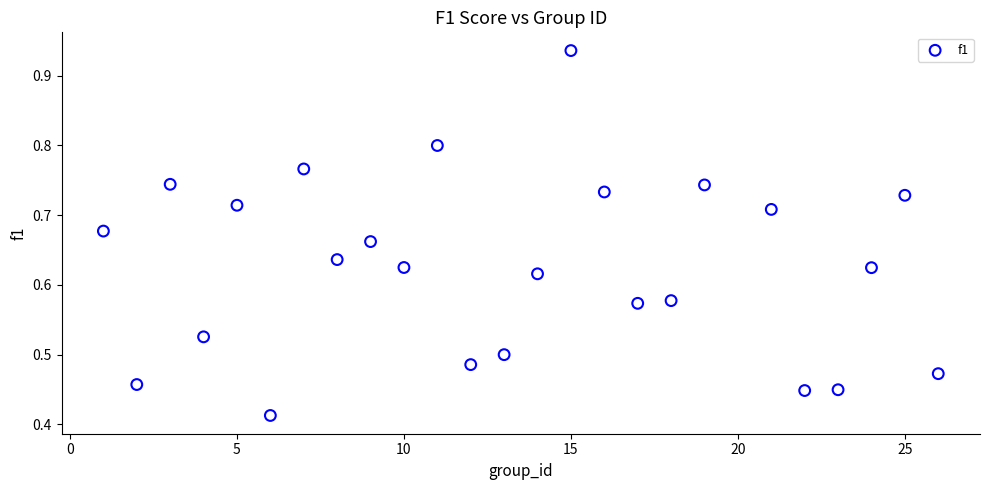

How many data points are displayed?

25